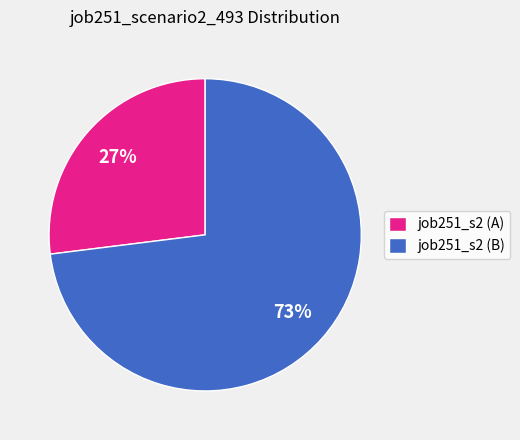

Is the sum of job251_s2 (A) and job251_s2 (B) greater than half?

Yes